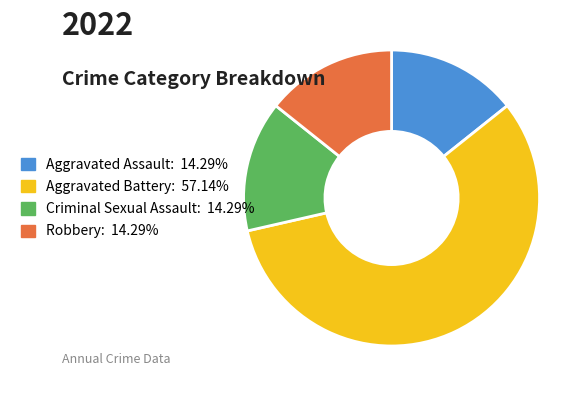

Which slice is the largest?

Aggravated Battery